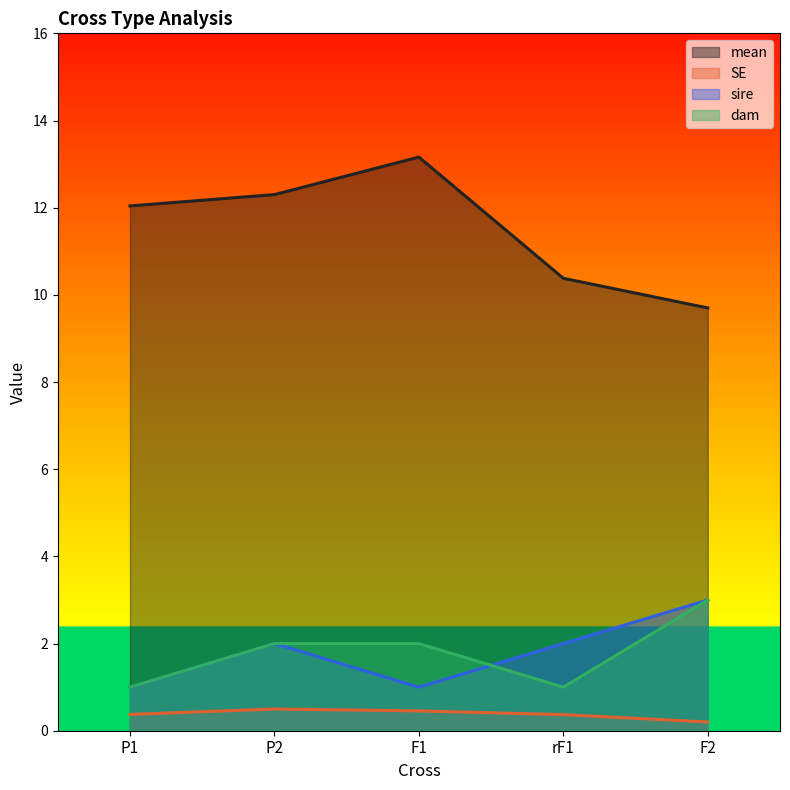

How many lines are shown in the chart?

4